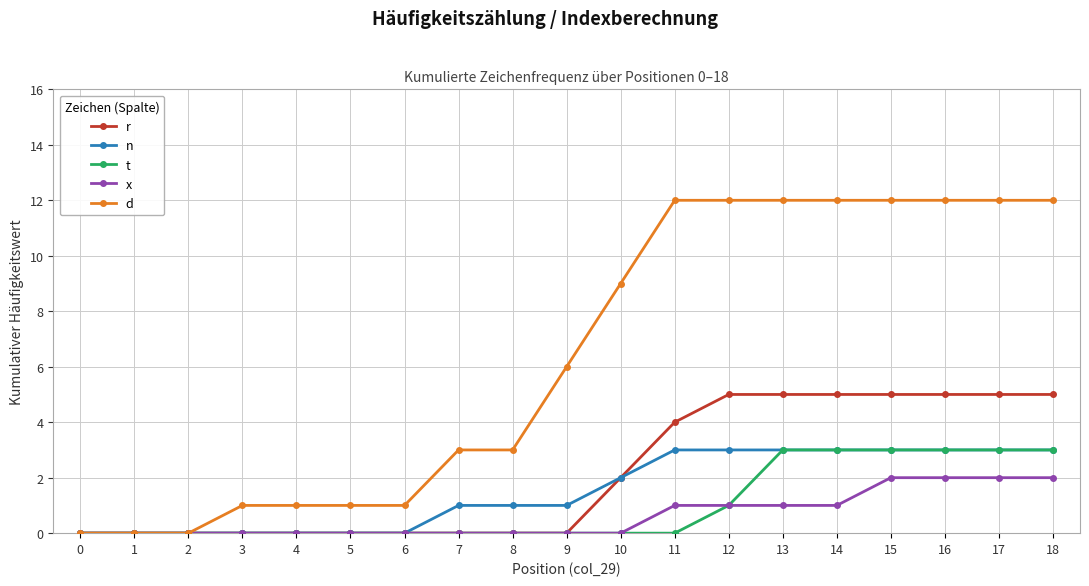

What are all the series names shown in the legend?

r, n, t, x, d